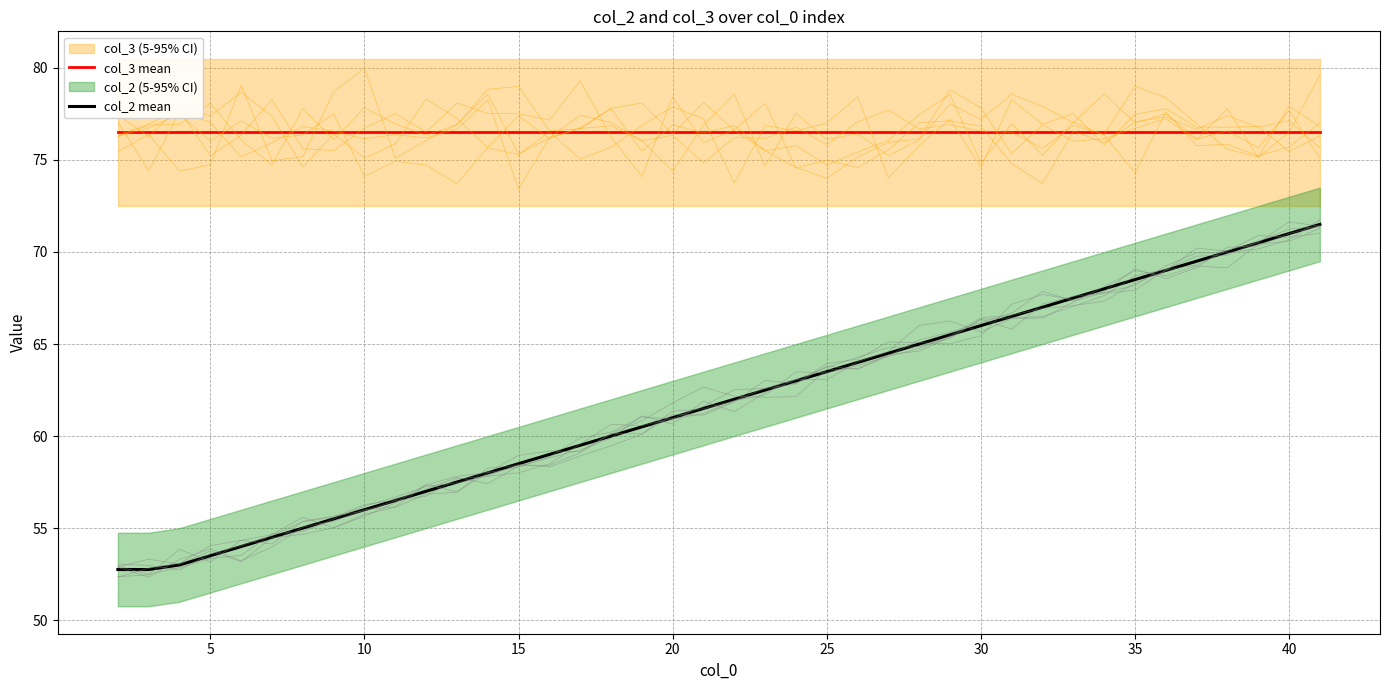

What is the lowest value of the col_3 mean series?

76.5